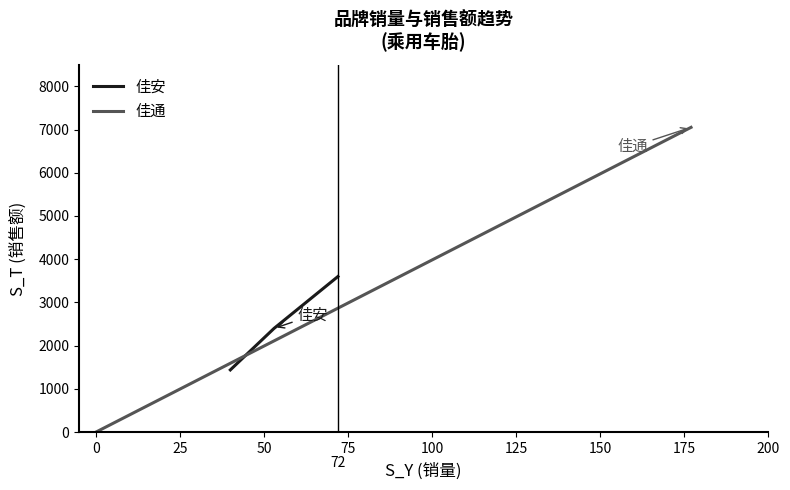

How many values in 佳通 are above zero?

1